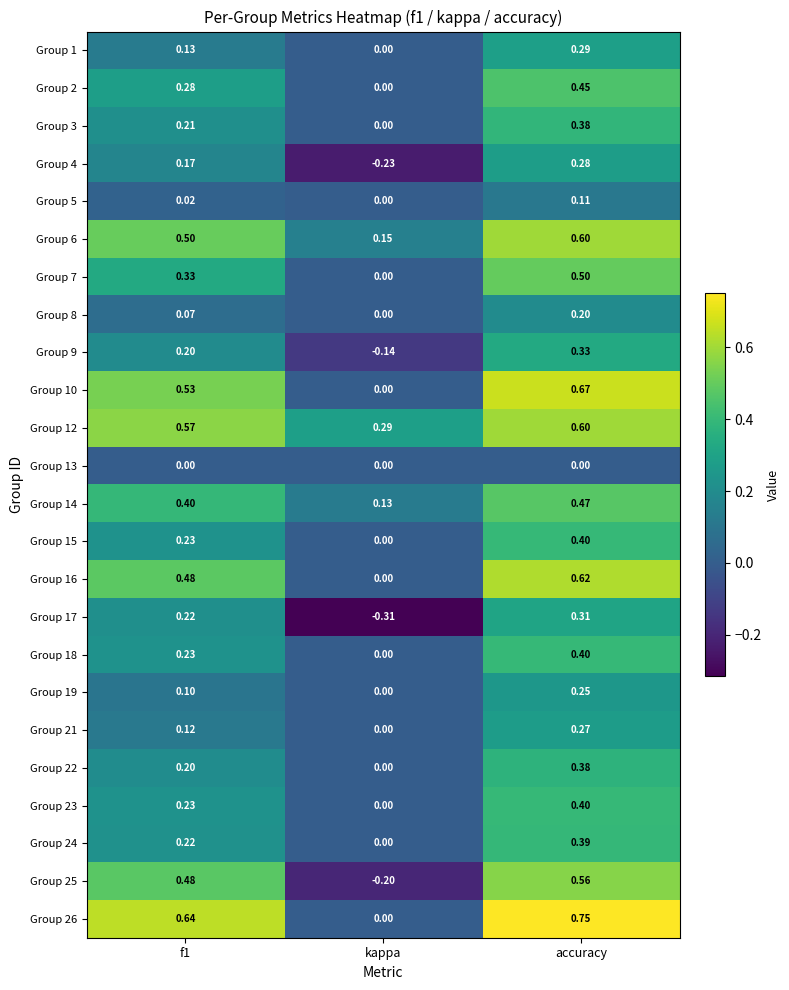

At which category is the sum across all series the highest?

accuracy